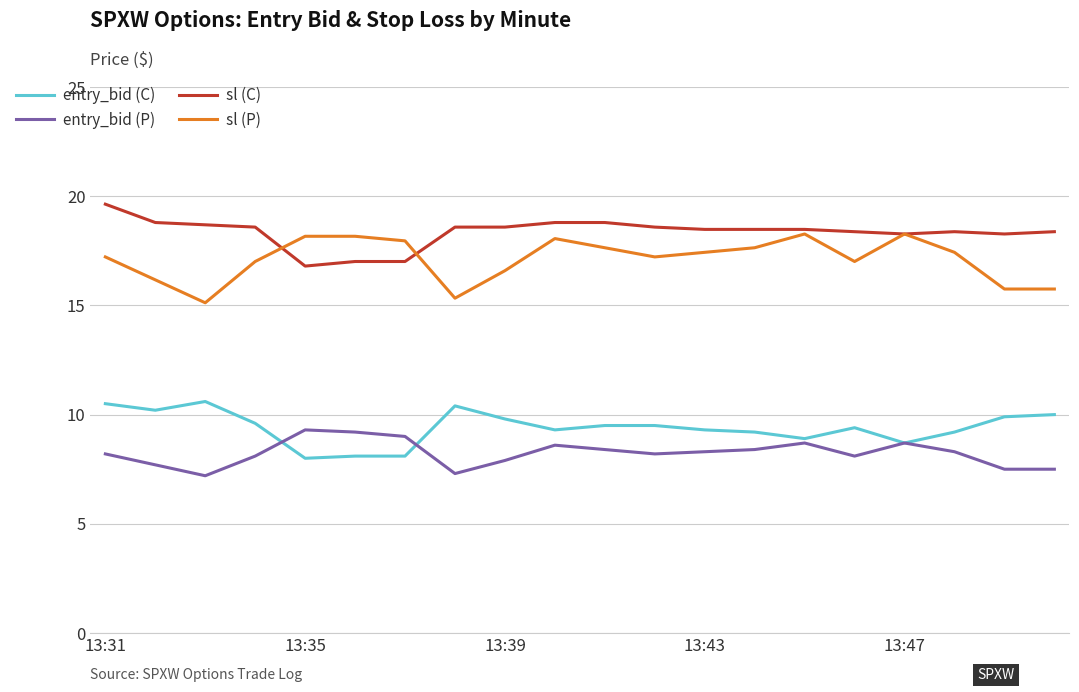

Is this an area chart (filled region under the line)?

No